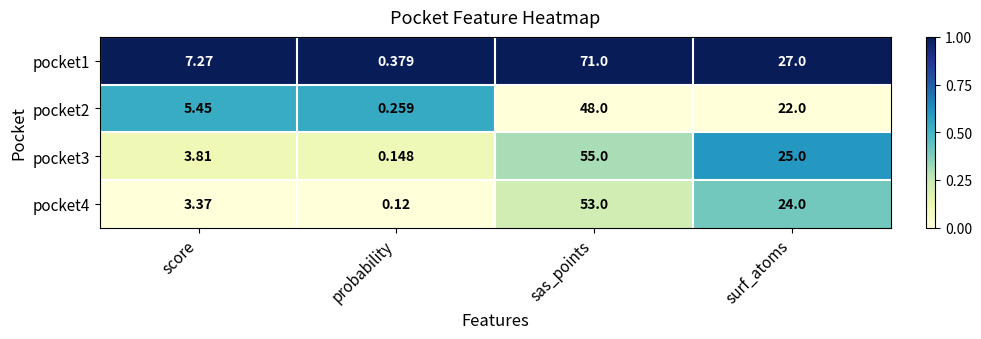

At which category is the sum across all series the highest?

sas_points